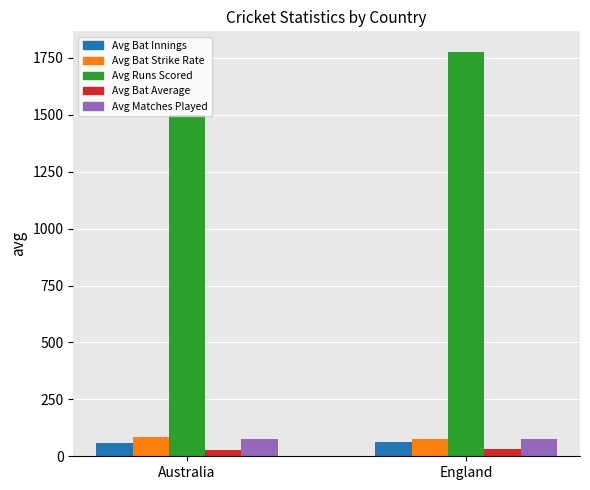

At which category is the sum across all series the highest?

England